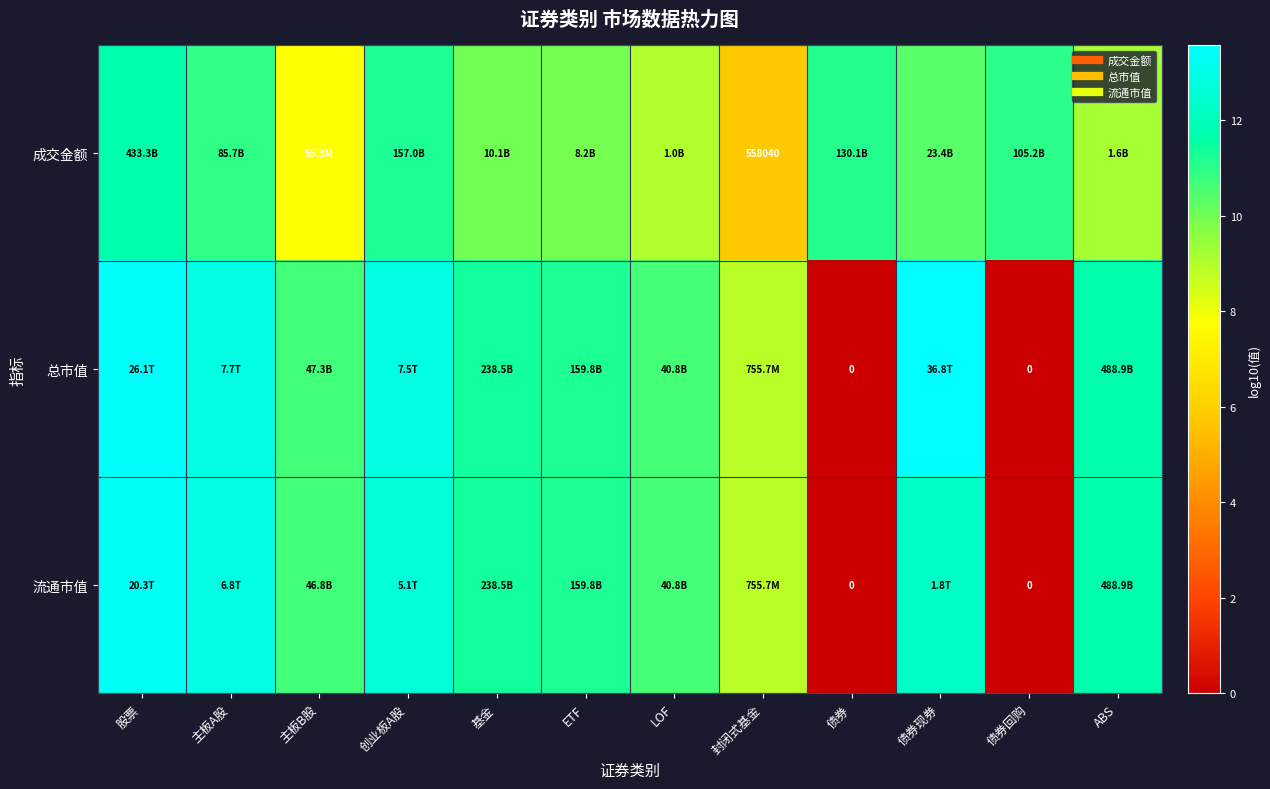

True or false: 成交金额 has a value of 2.3 at 创业板A股.

False